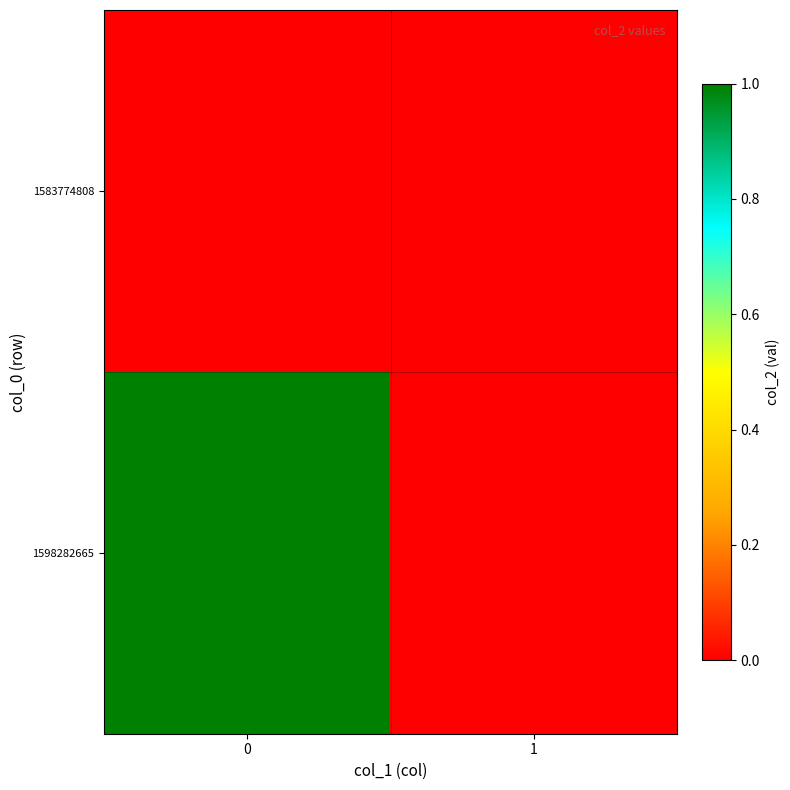

Reading left to right, extract all data points from this chart.

1583774808: 0=0	1=0
1598282665: 0=1	1=0